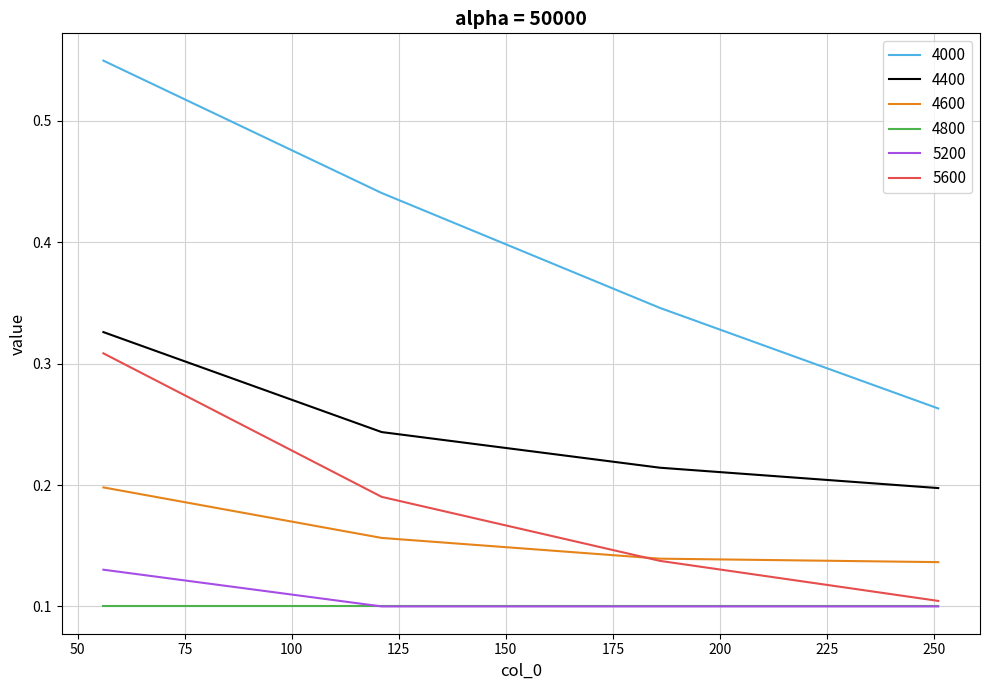

Which series has the largest total across all categories?

4000